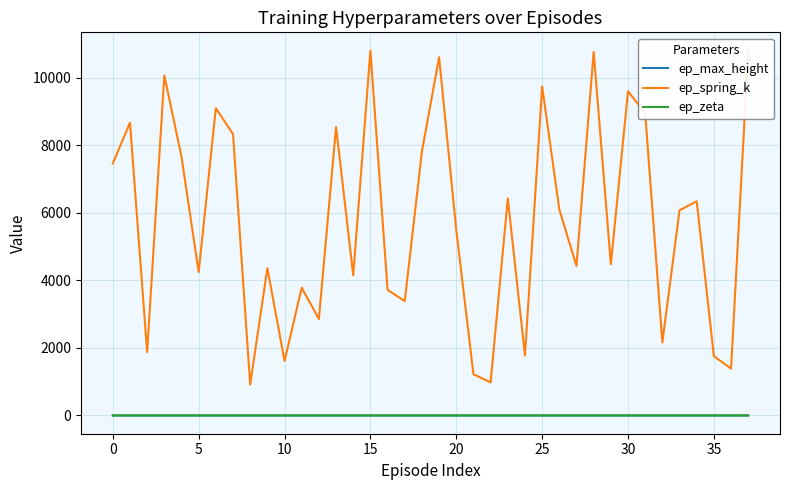

What is the greatest value displayed?

10798.8